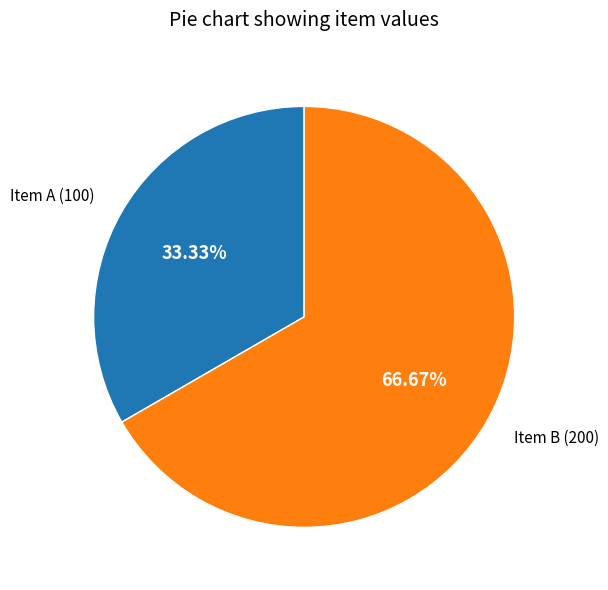

Is there a majority slice in this chart?

Yes